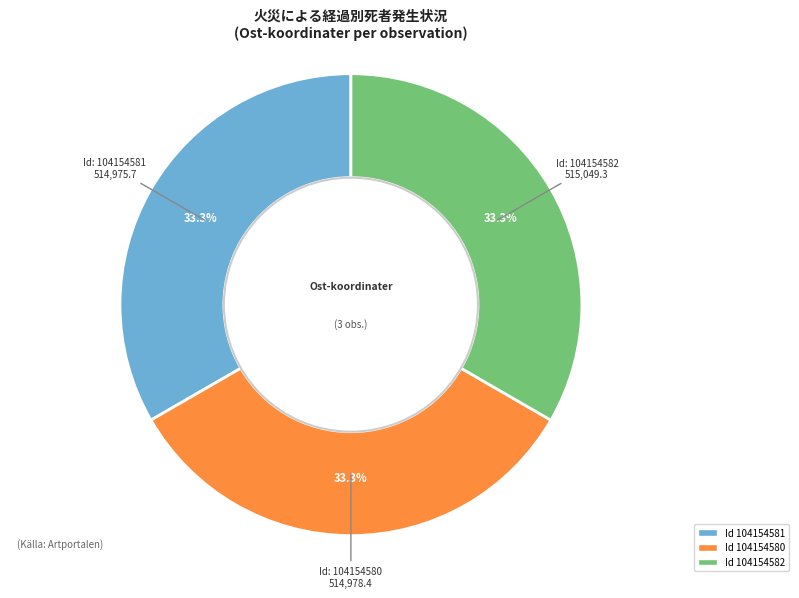

Does any single category account for the majority?

No